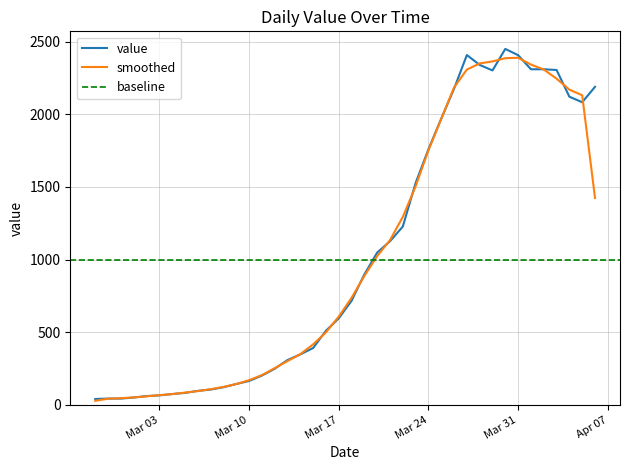

How many values are below 716?

20